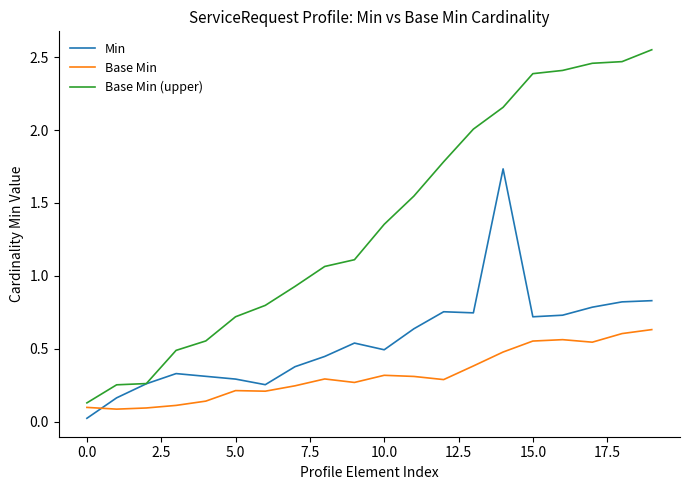

Which series has the largest range (max minus min)?

Base Min (upper)